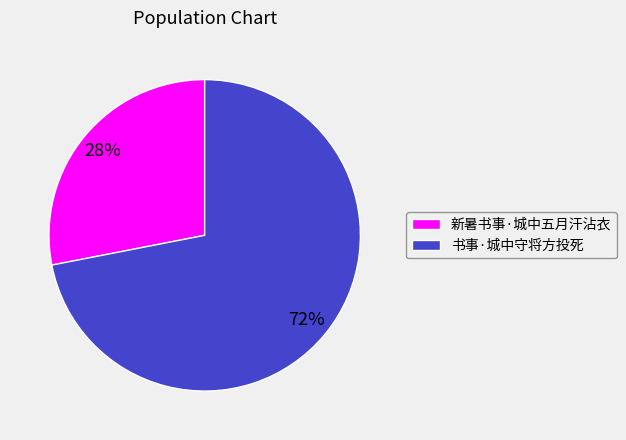

To the nearest percent, what is the difference between the largest and smallest slice percentages?

44%